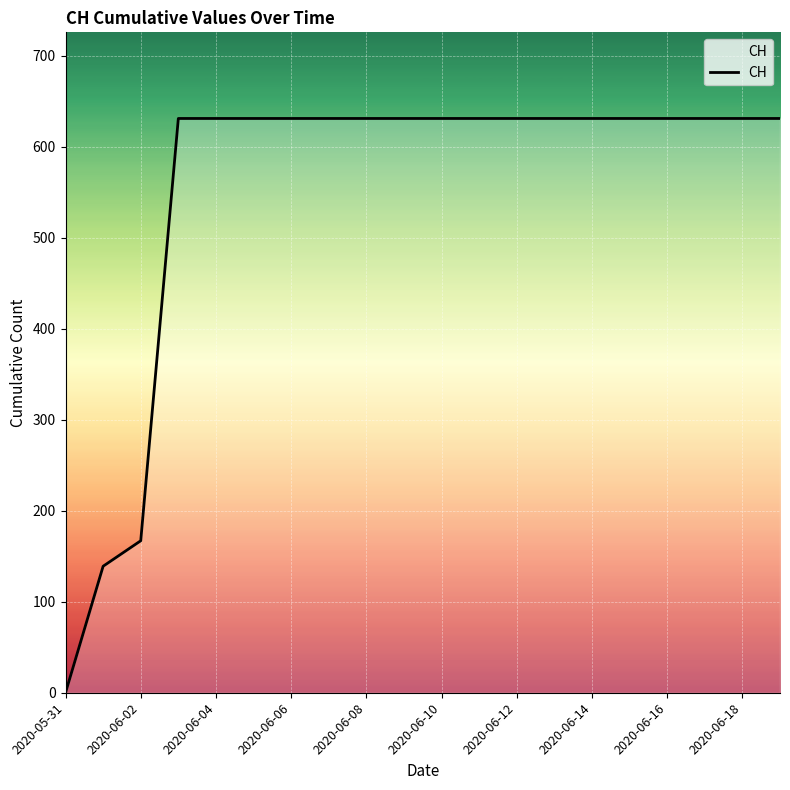

What is the difference between the maximum and minimum values?

631